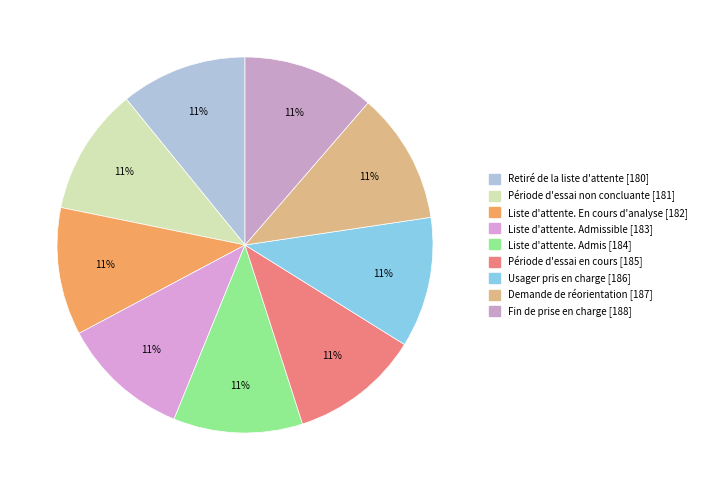

Count the number of slices in the pie.

9